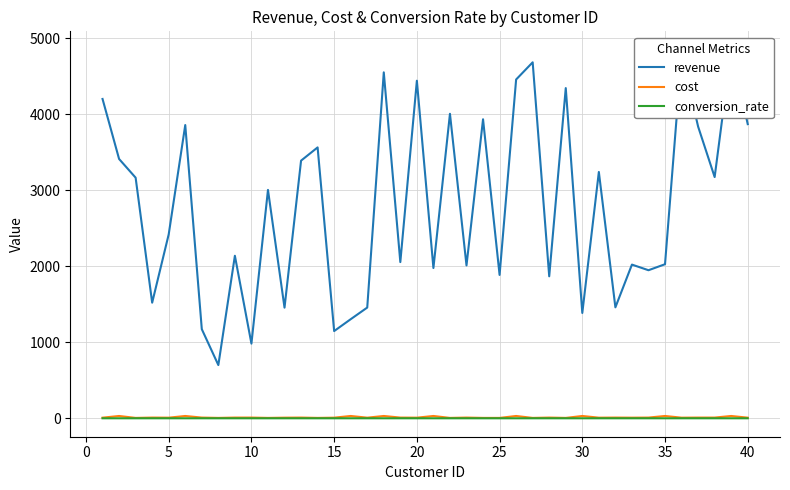

At 10, list the series in order from smallest to largest.

conversion_rate, cost, revenue